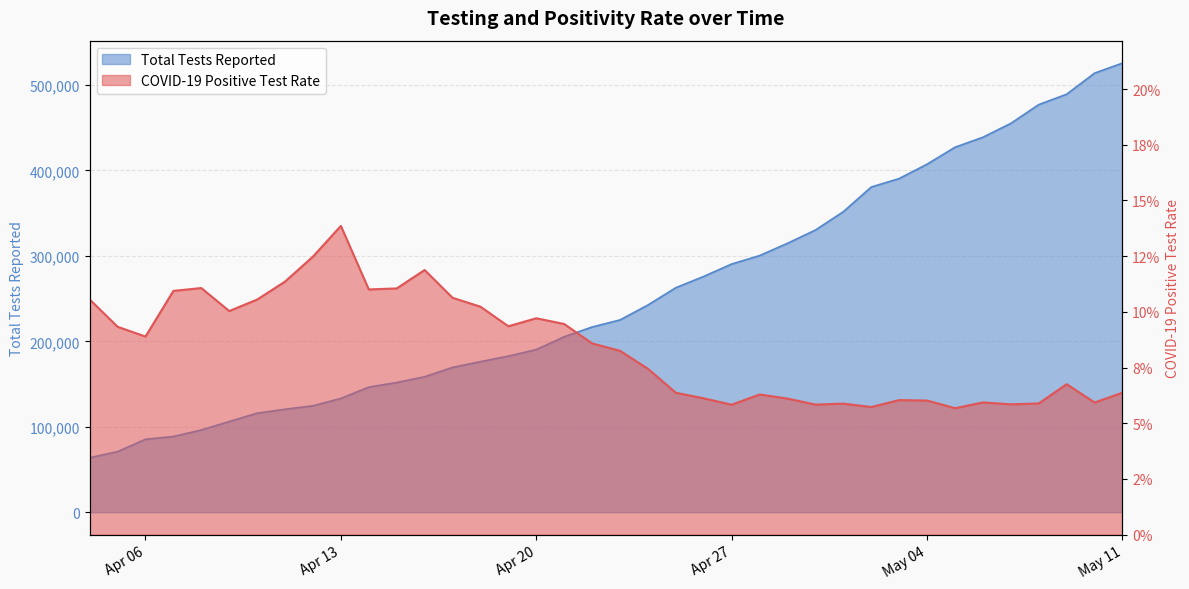

Rank the categories by COVID-19 Positive Test Rate value from lowest to highest.

2020-05-05, 2020-05-02, 2020-04-27, 2020-04-30, 2020-05-07, 2020-05-01, 2020-05-08, 2020-05-10, 2020-05-06, 2020-05-04, 2020-05-03, 2020-04-29, 2020-04-26, 2020-04-28, 2020-04-25, 2020-05-11, 2020-05-09, 2020-04-24, 2020-04-23, 2020-04-22, 2020-04-06, 2020-04-05, 2020-04-19, 2020-04-21, 2020-04-20, 2020-04-09, 2020-04-18, 2020-04-10, 2020-04-04, 2020-04-17, 2020-04-07, 2020-04-14, 2020-04-15, 2020-04-08, 2020-04-11, 2020-04-16, 2020-04-12, 2020-04-13